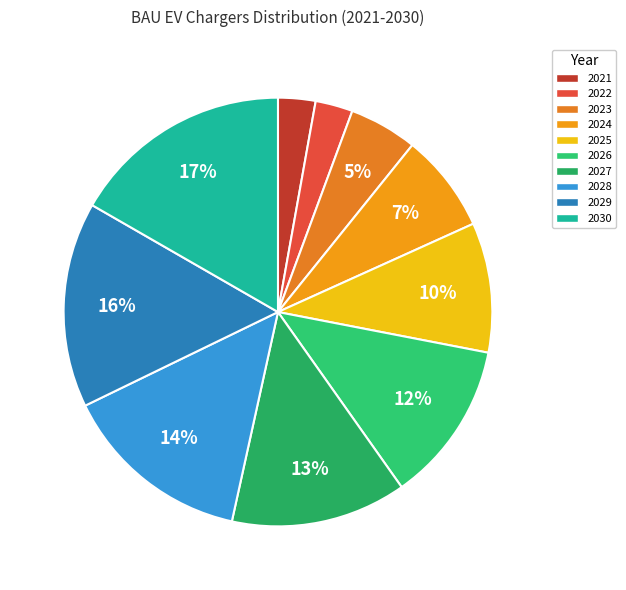

To the nearest percent, what portion does 2028 represent?

14%